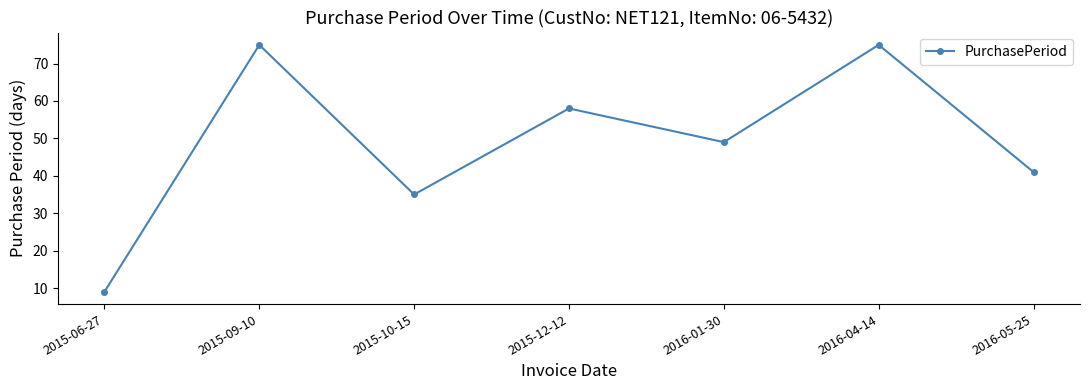

Where does the data first go above 49?

2015-09-10